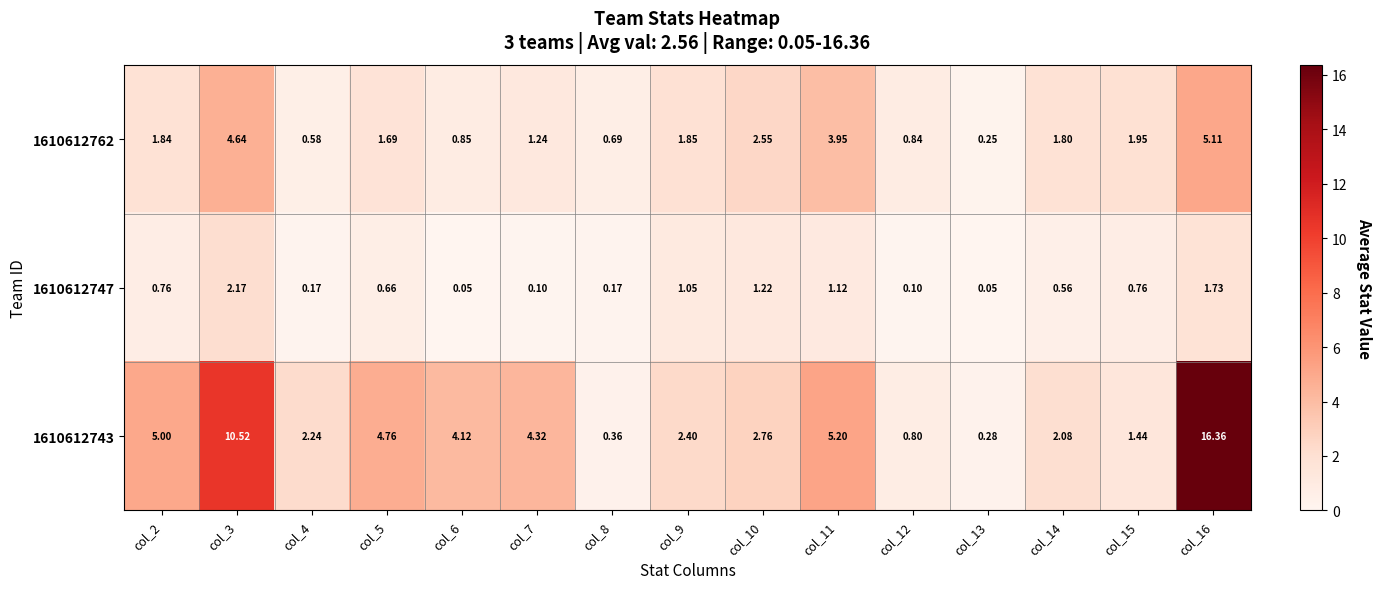

List the series in order of their overall mean, highest first.

1610612743, 1610612762, 1610612747